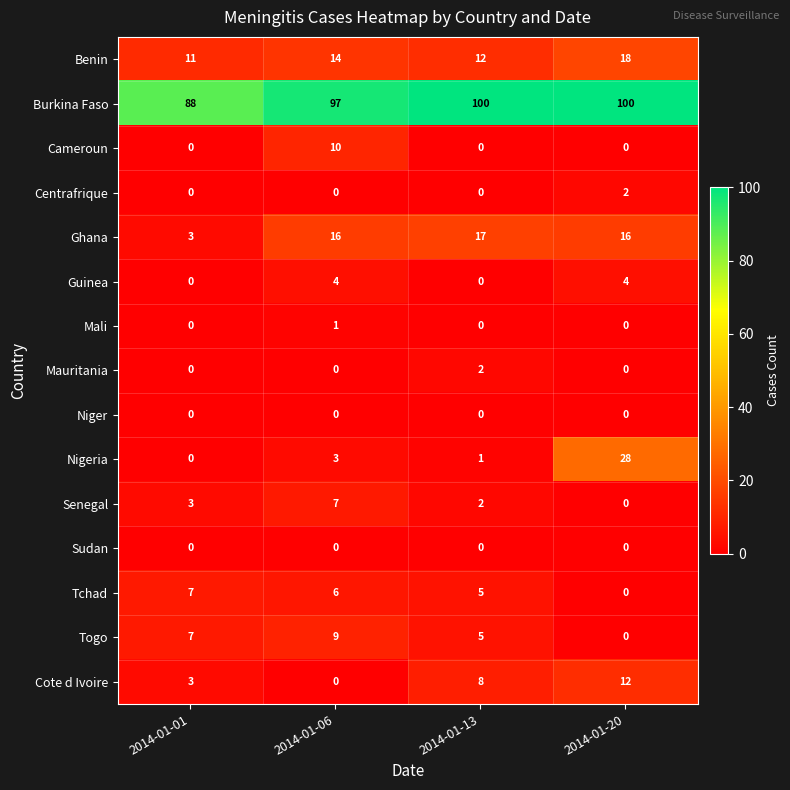

At which label does Nigeria reach its minimum?

2014-01-01